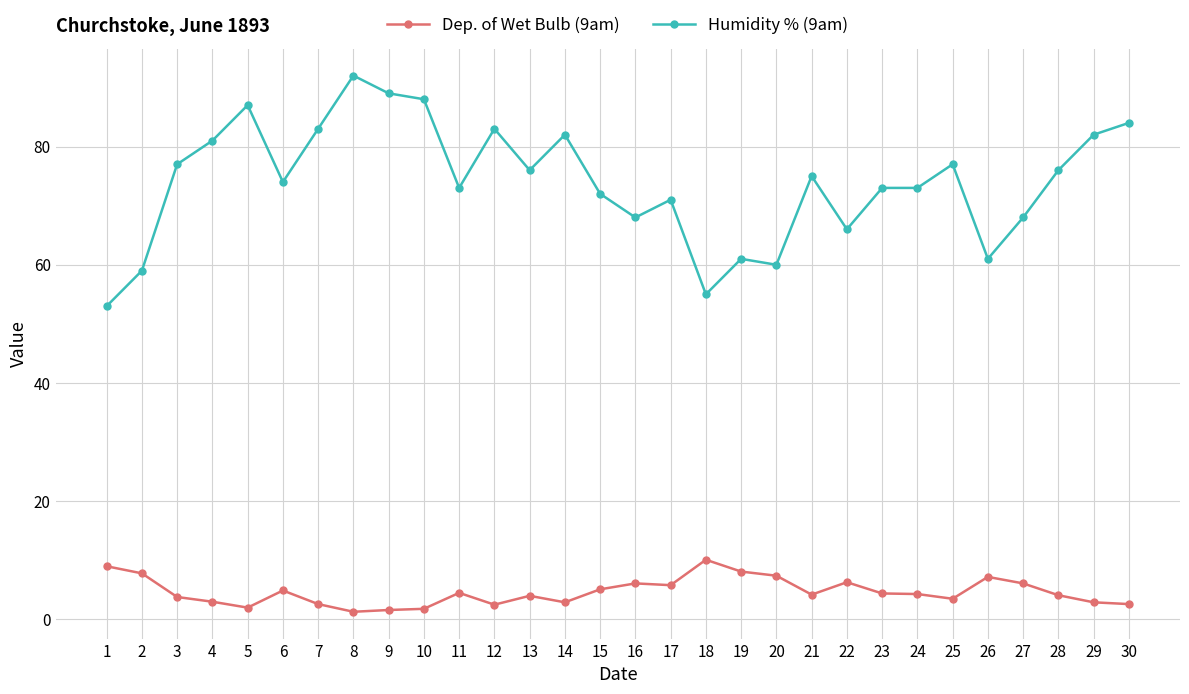

True or false: Humidity % (9am) has more than 2 interior local peaks.

True